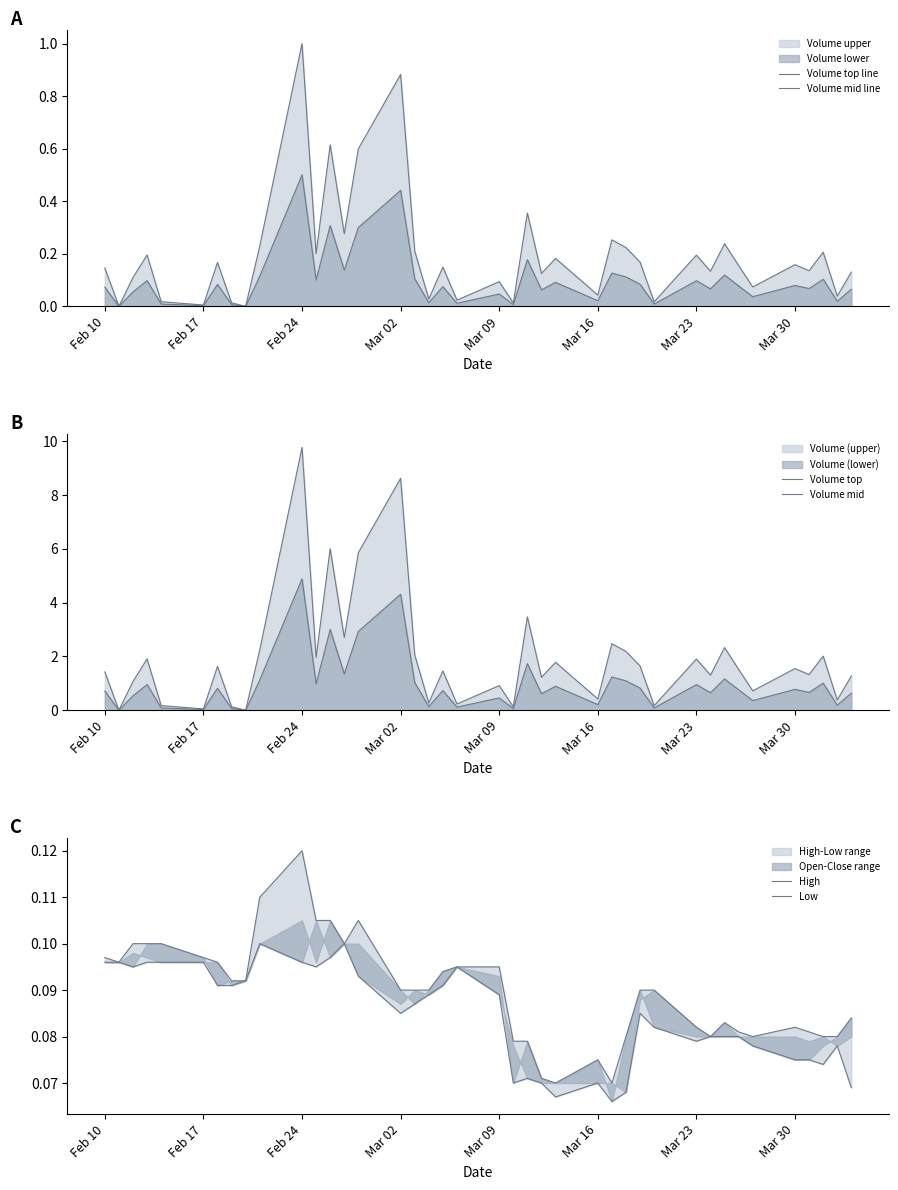

What is the greatest value displayed?

9.8